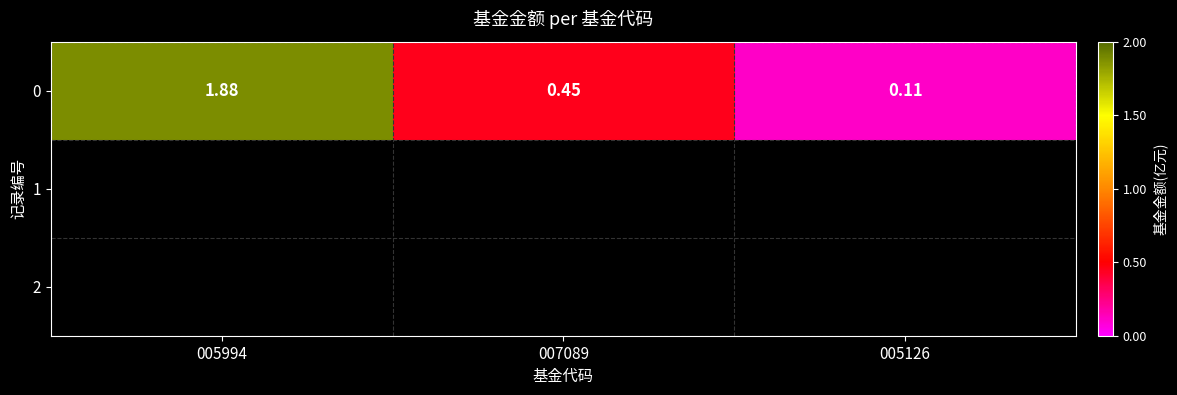

What is the average value?

0.8